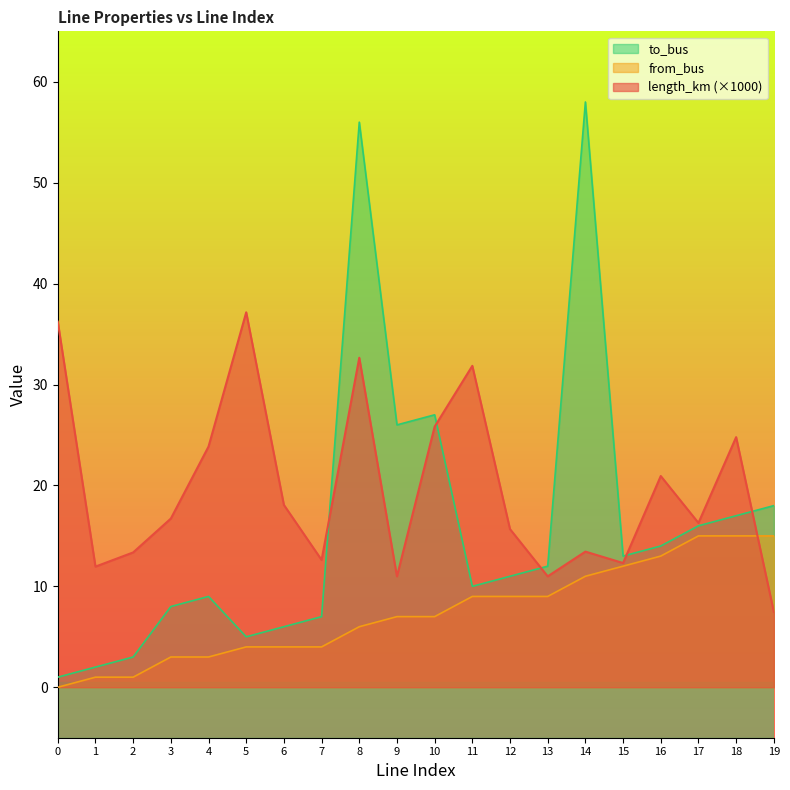

In length_km, how many points are lower than both neighbors (excluding endpoints)?

6